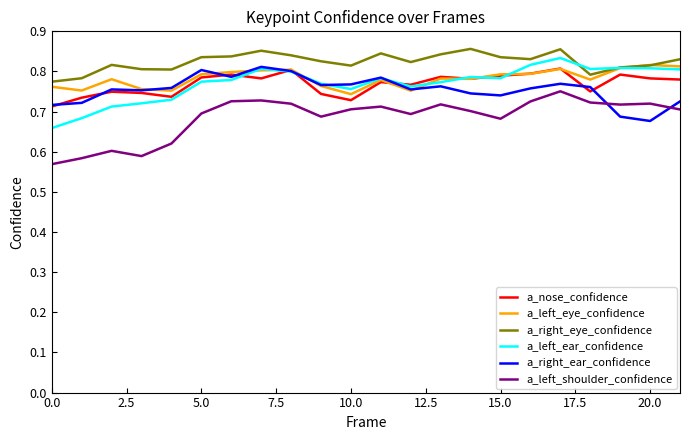

True or false: a_right_eye_confidence and a_left_shoulder_confidence intersect in this chart.

False